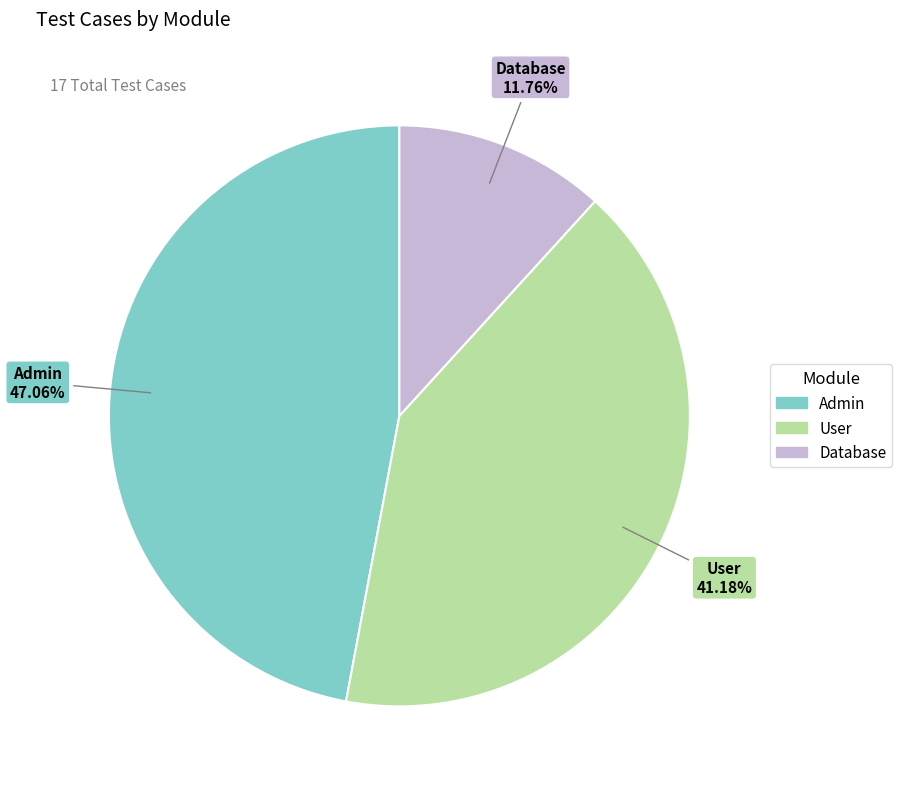

Between Admin and User, which is larger?

Admin